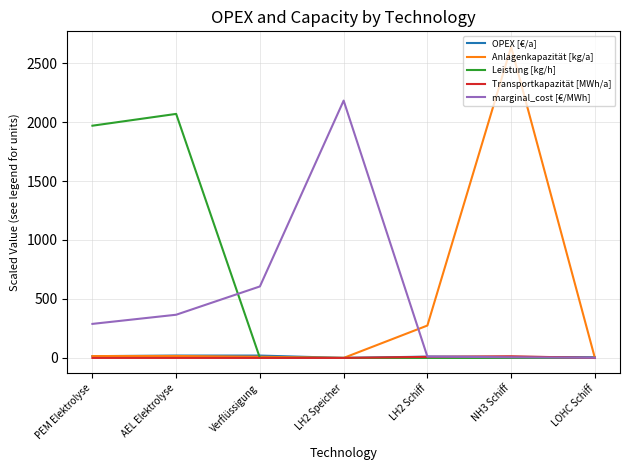

The Anlagenkapazität [kg/a] series shows 15.8 at PEM Elektrolyse. True or false?

True